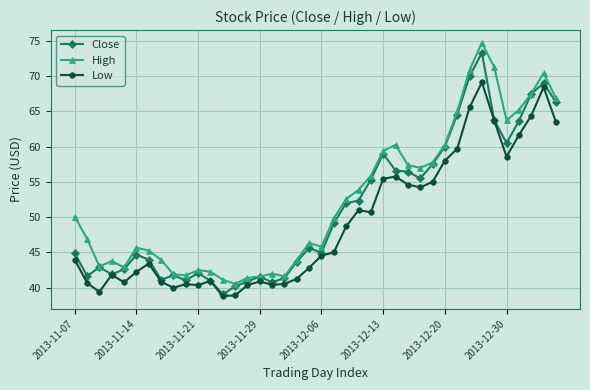

How many categories are shown in the chart?

40